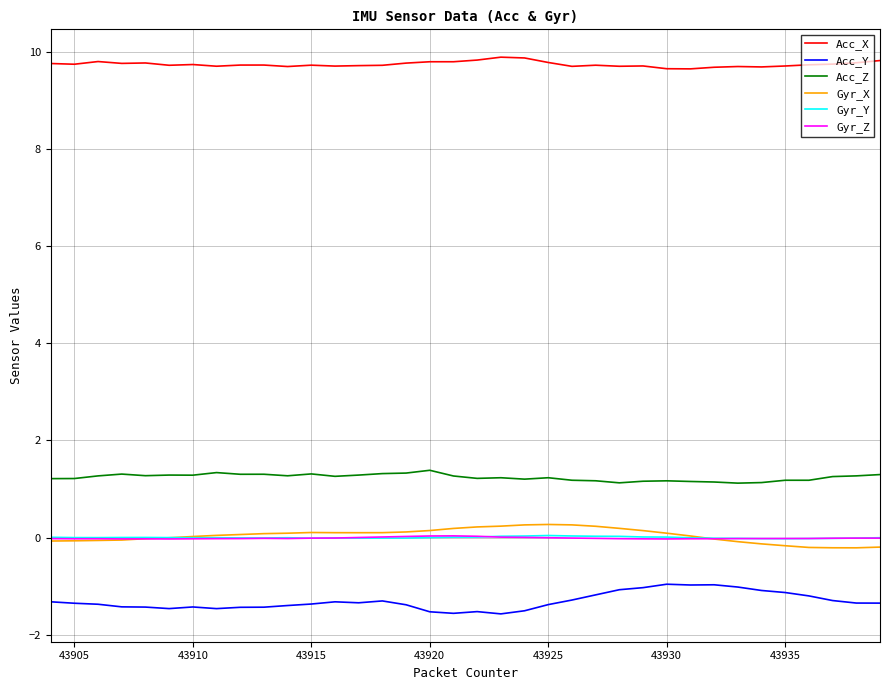

Which series has the largest total across all categories?

Acc_X